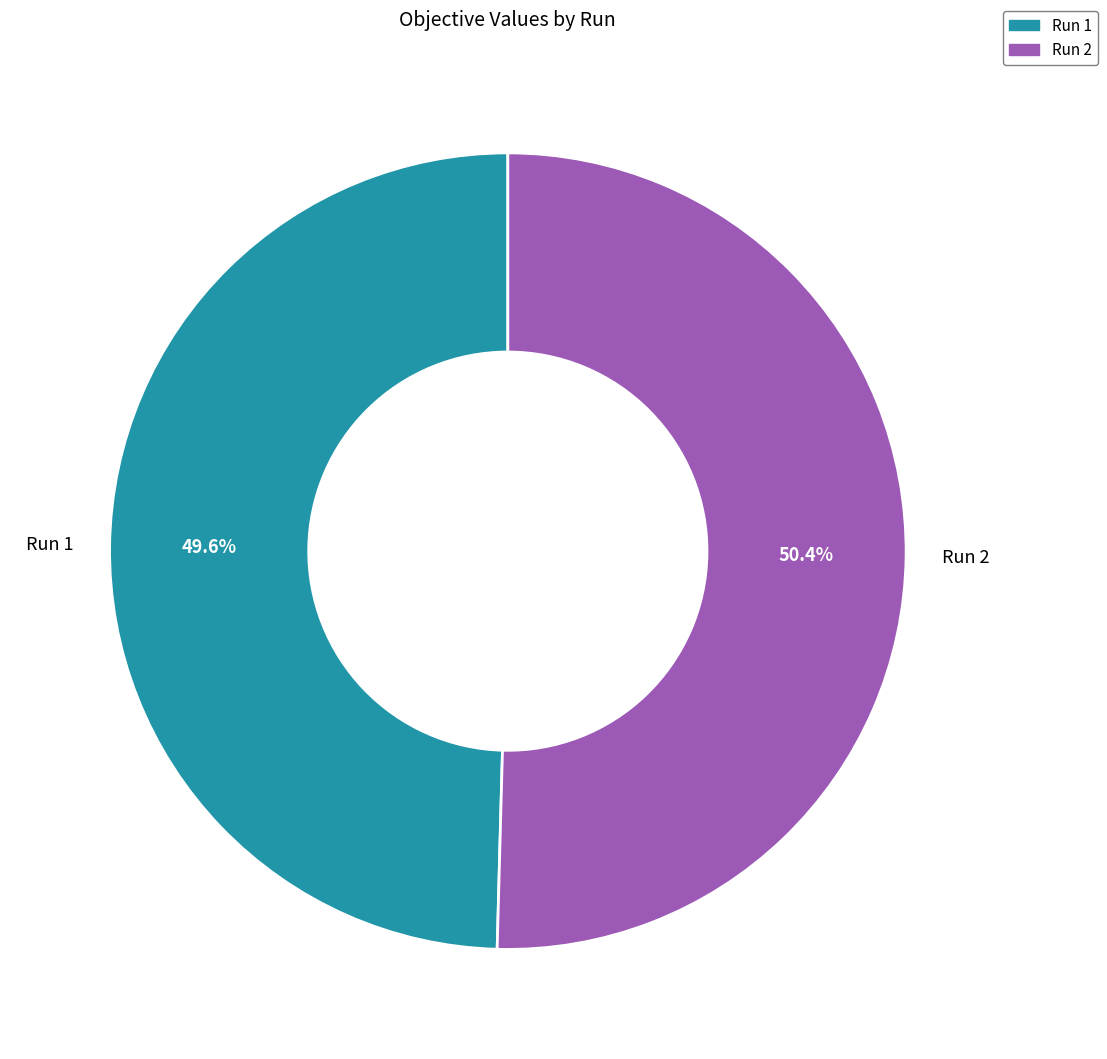

To the nearest percent, what portion does Run 1 represent?

50%